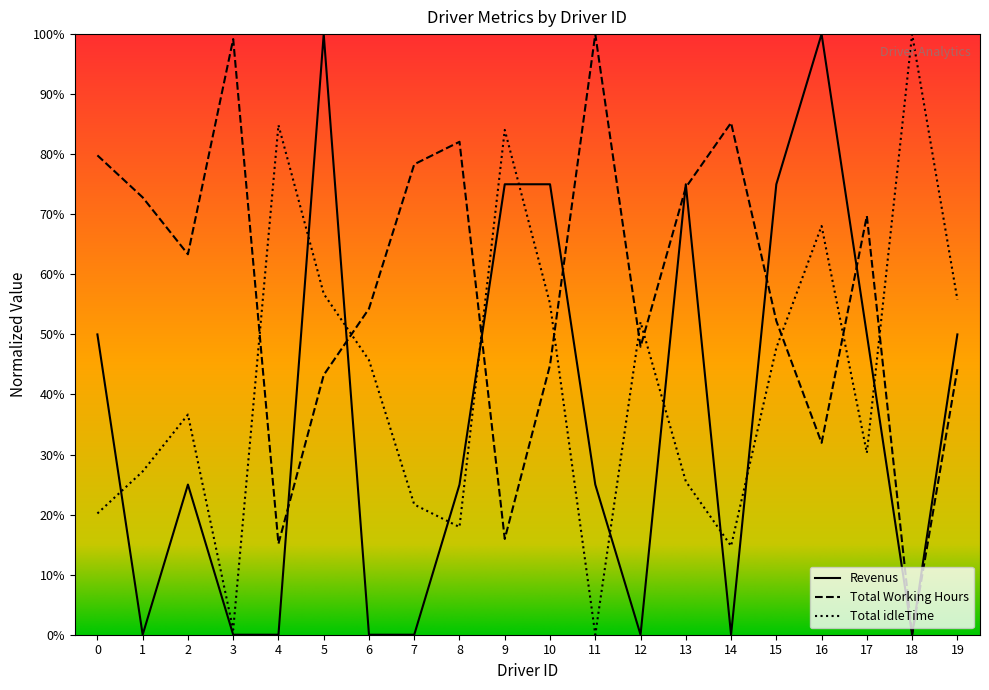

At which category is the sum across all series the highest?

5